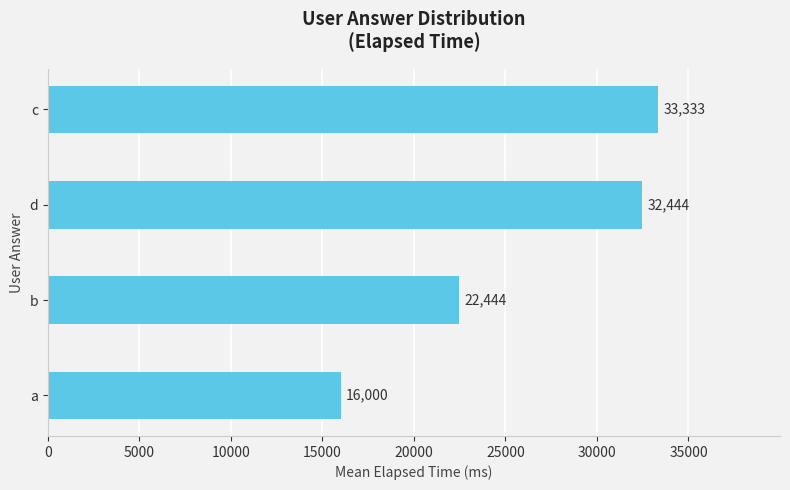

The chart shows a value of 32444.3 at d. True or false?

True